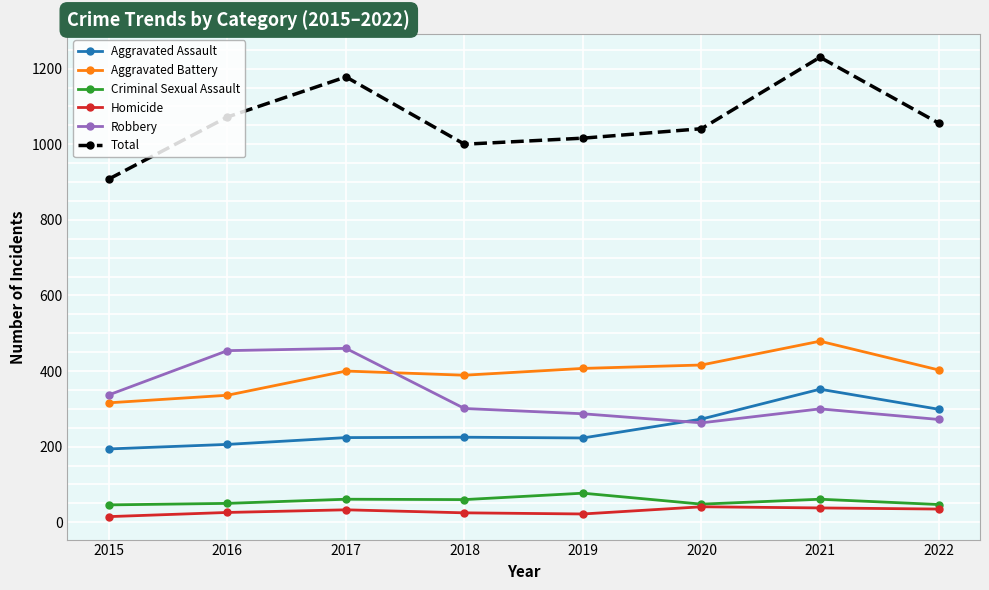

True or false: Aggravated Battery has more than 0 interior local peaks.

True